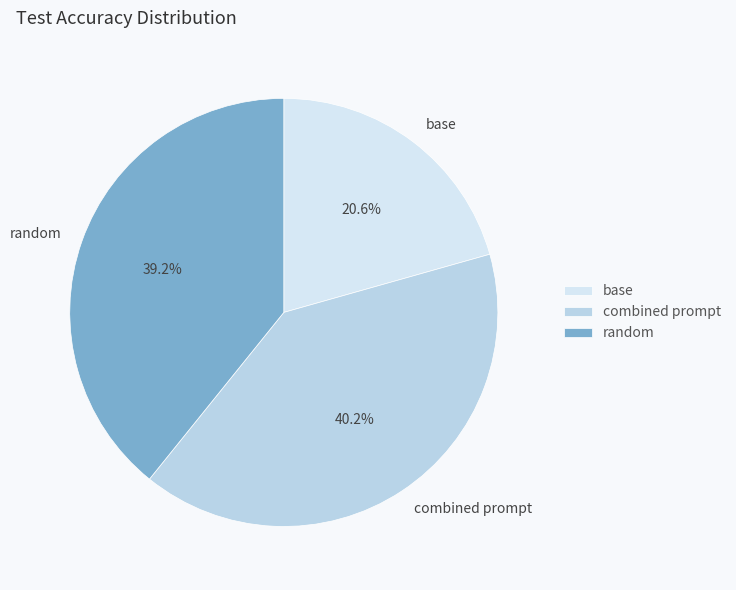

To the nearest percent, what is the difference between the combined prompt and random slice percentages?

1%